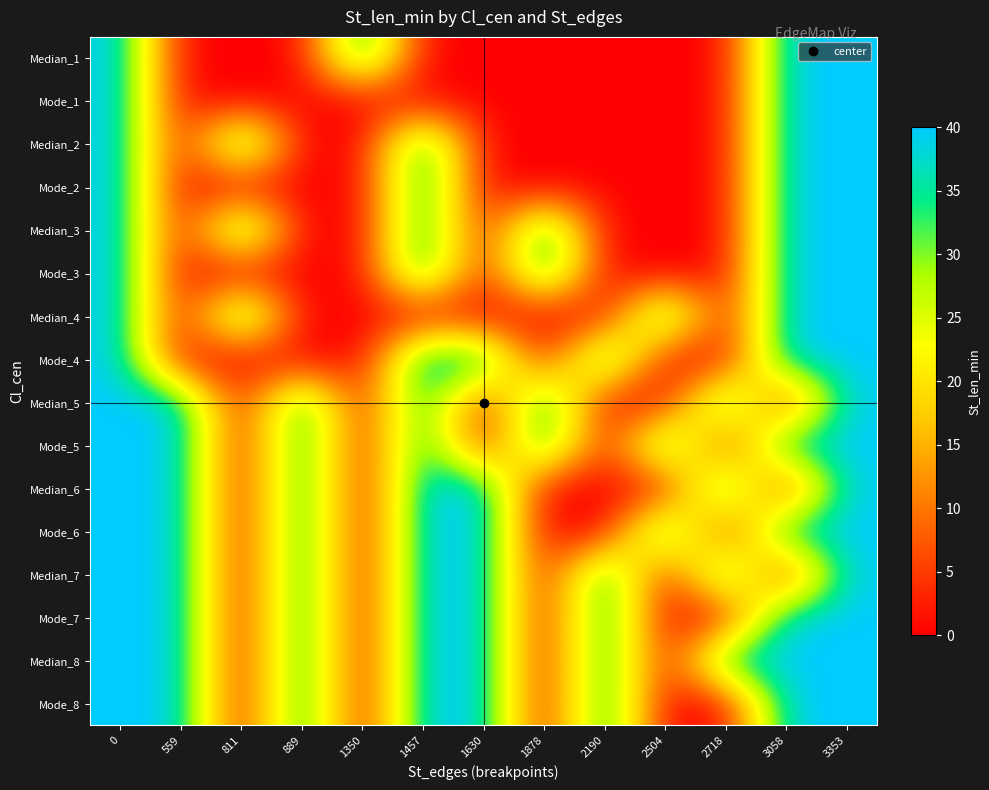

What is the difference between the highest and lowest values at 2504?

40